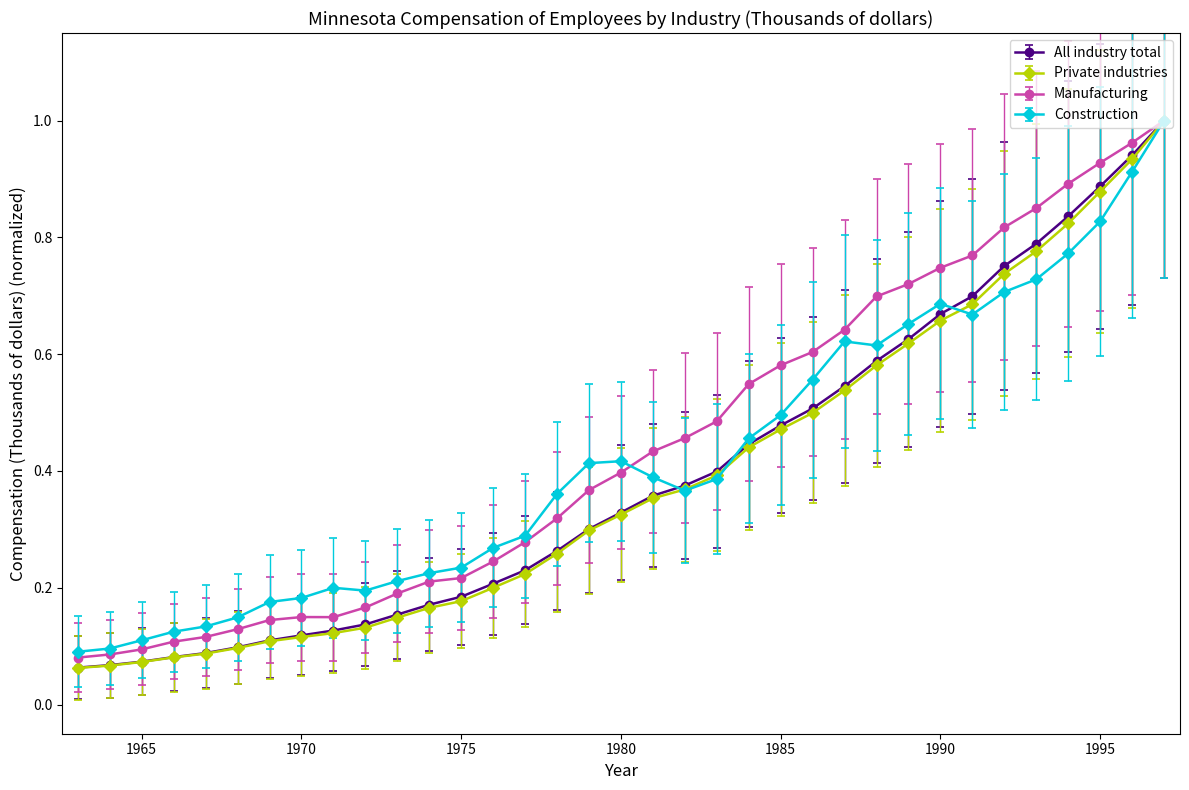

Which series has the largest range (max minus min)?

Private industries